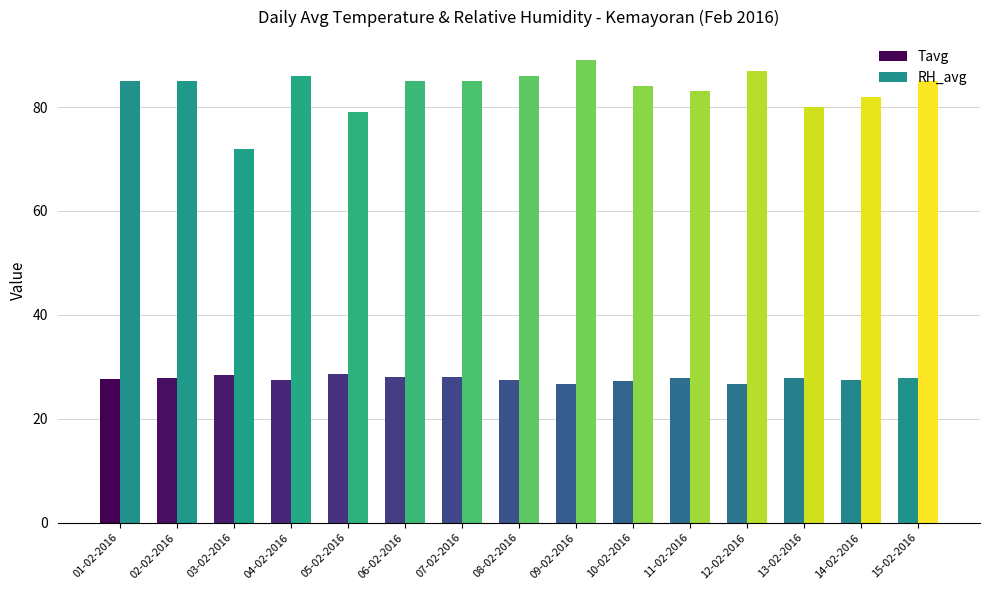

How many bars are there in total?

30